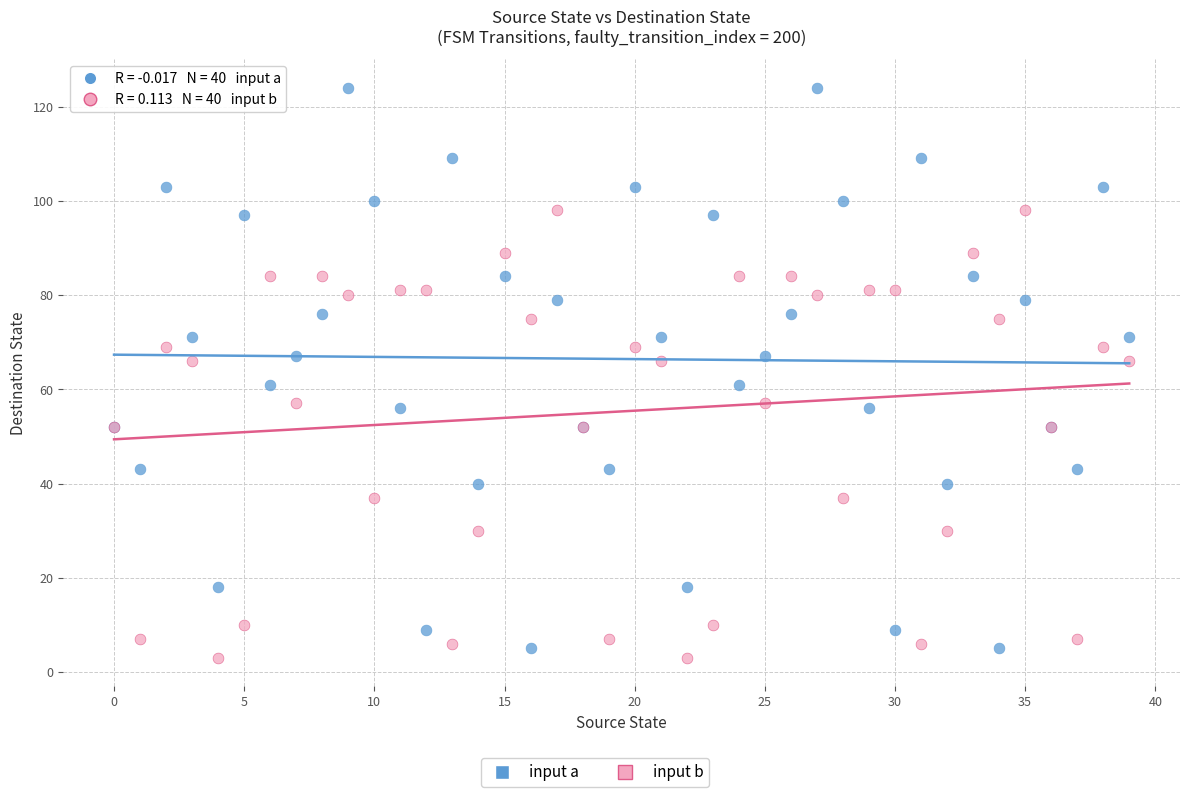

Which series has the largest Y range (max minus min)?

input a